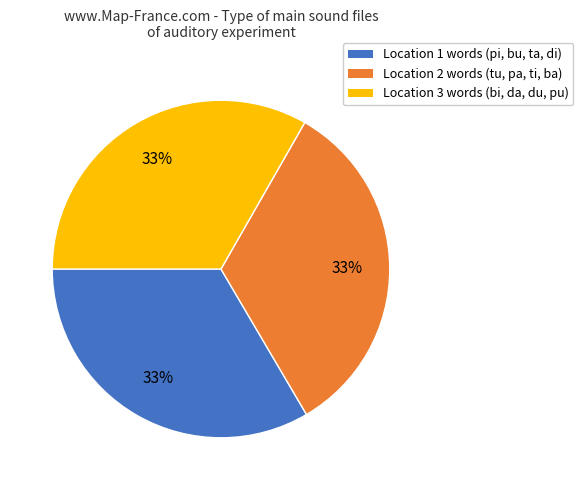

How many segments does this pie chart have?

3